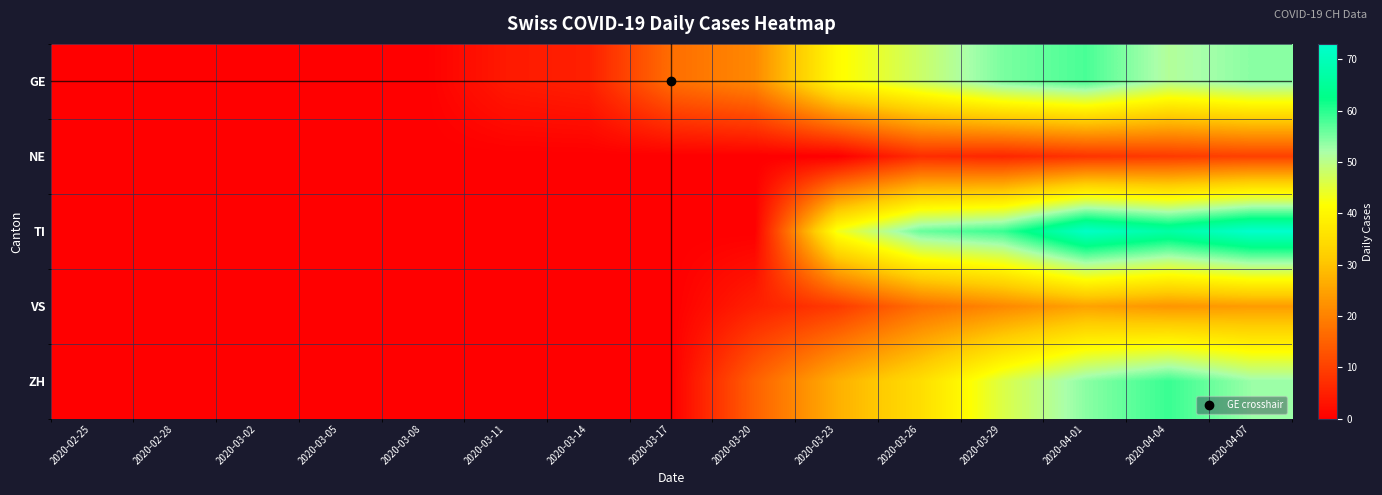

Reading left to right, extract all data points from this chart.

GE: 2020-02-25=0	2020-02-28=0	2020-03-02=0	2020-03-05=0	2020-03-08=0	2020-03-11=4	2020-03-14=5	2020-03-17=17	2020-03-20=21	2020-03-23=41	2020-03-26=48	2020-03-29=55	2020-04-01=58	2020-04-04=51	2020-04-07=54
NE: 2020-02-25=0	2020-02-28=0	2020-03-02=0	2020-03-05=0	2020-03-08=0	2020-03-11=0	2020-03-14=0	2020-03-17=0	2020-03-20=0	2020-03-23=0	2020-03-26=7	2020-03-29=6	2020-04-01=8	2020-04-04=9	2020-04-07=10
TI: 2020-02-25=0	2020-02-28=0	2020-03-02=0	2020-03-05=0	2020-03-08=0	2020-03-11=0	2020-03-14=0	2020-03-17=0	2020-03-20=0	2020-03-23=43	2020-03-26=56	2020-03-29=59	2020-04-01=72	2020-04-04=67	2020-04-07=73
VS: 2020-02-25=0	2020-02-28=0	2020-03-02=0	2020-03-05=0	2020-03-08=0	2020-03-11=0	2020-03-14=0	2020-03-17=0	2020-03-20=5	2020-03-23=9	2020-03-26=17	2020-03-29=21	2020-04-01=25	2020-04-04=23	2020-04-07=24
ZH: 2020-02-25=0	2020-02-28=0	2020-03-02=0	2020-03-05=0	2020-03-08=0	2020-03-11=0	2020-03-14=0	2020-03-17=0	2020-03-20=15	2020-03-23=27	2020-03-26=35	2020-03-29=46	2020-04-01=54	2020-04-04=59	2020-04-07=53